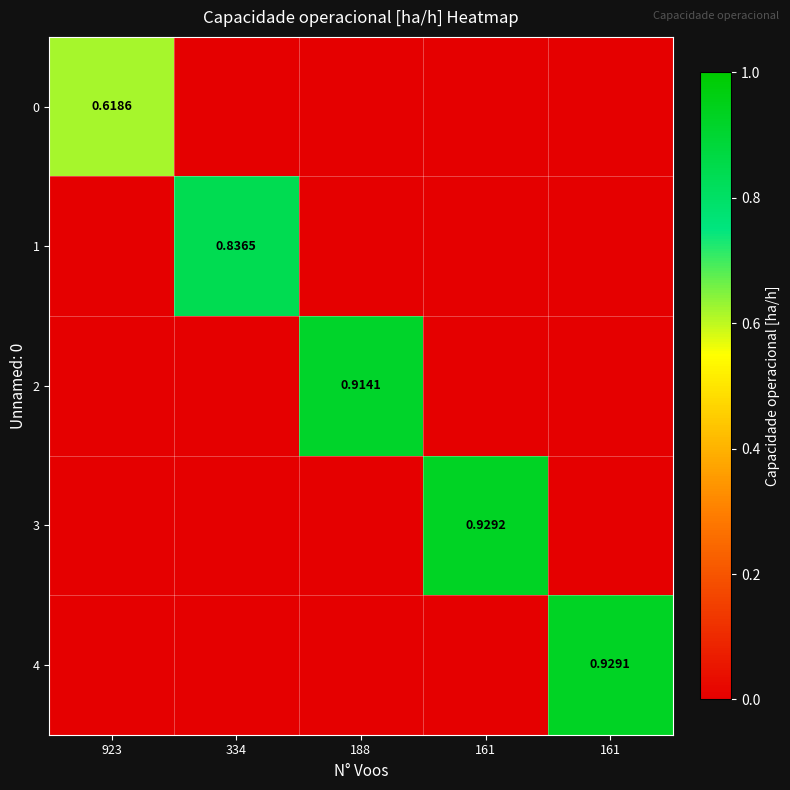

What value does the 2 series have at 188?

0.9